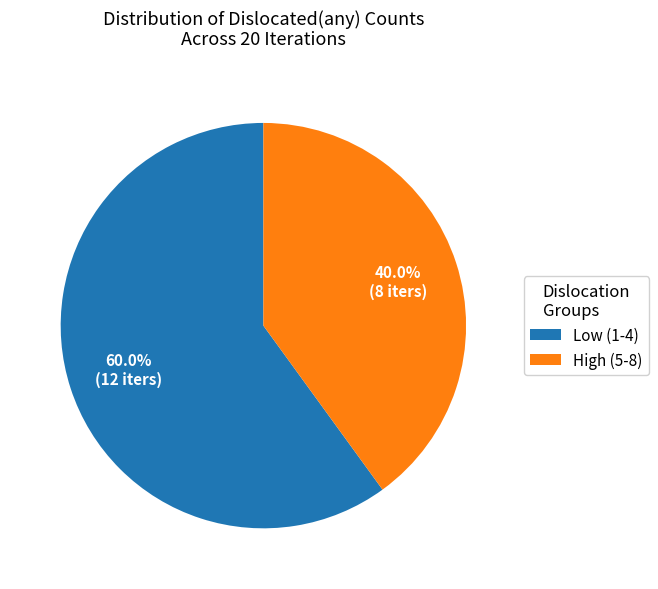

Which category accounts for the majority?

Low (1-4)